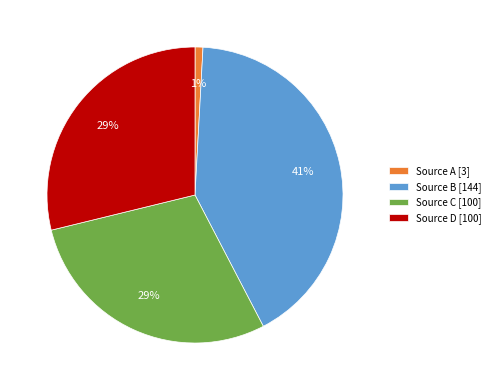

To the nearest percent, what is the combined percentage of Source C [100] and Source B [144]?

70%